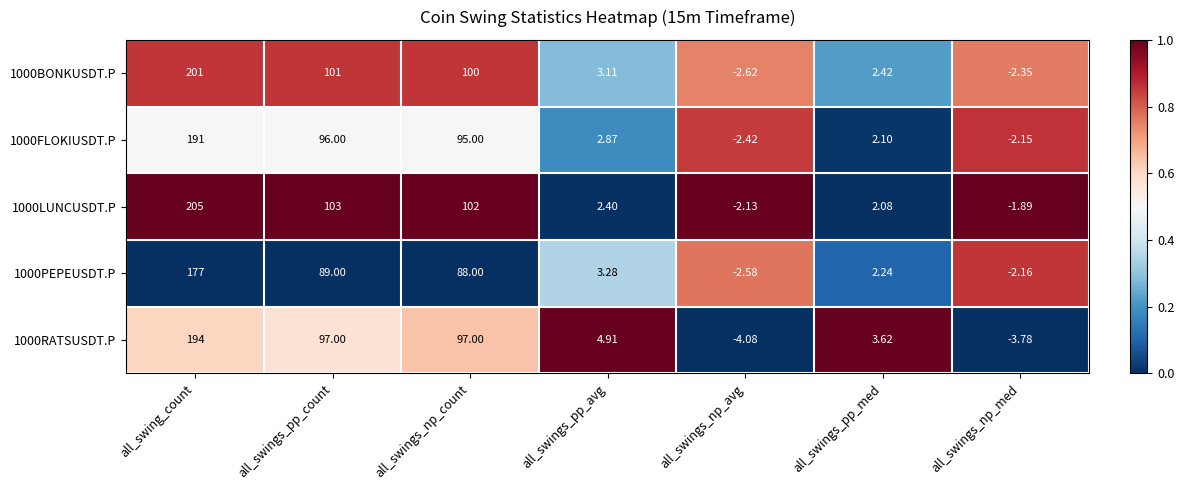

Rank the categories by 1000PEPEUSDT.P value from highest to lowest.

all_swing_count, all_swings_pp_count, all_swings_np_count, all_swings_pp_avg, all_swings_pp_med, all_swings_np_med, all_swings_np_avg